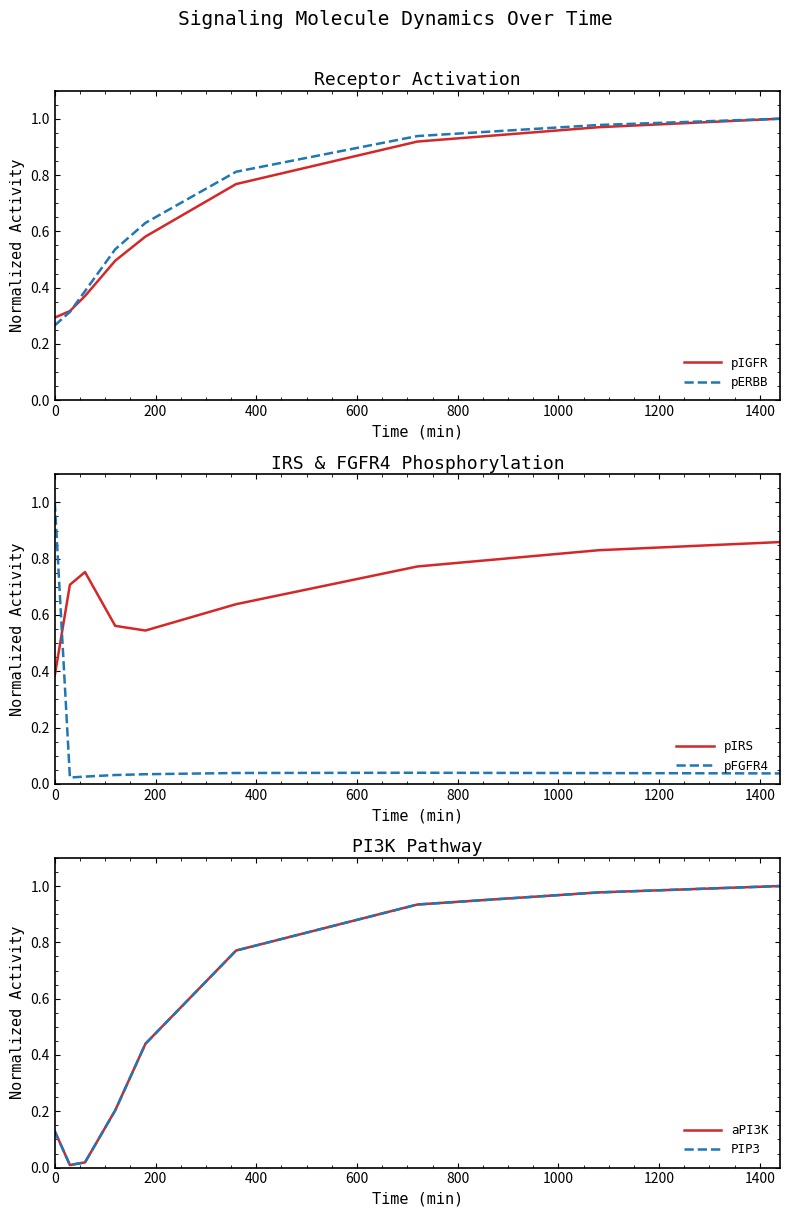

True or false: pFGFR4 and pIRS intersect in this chart.

True